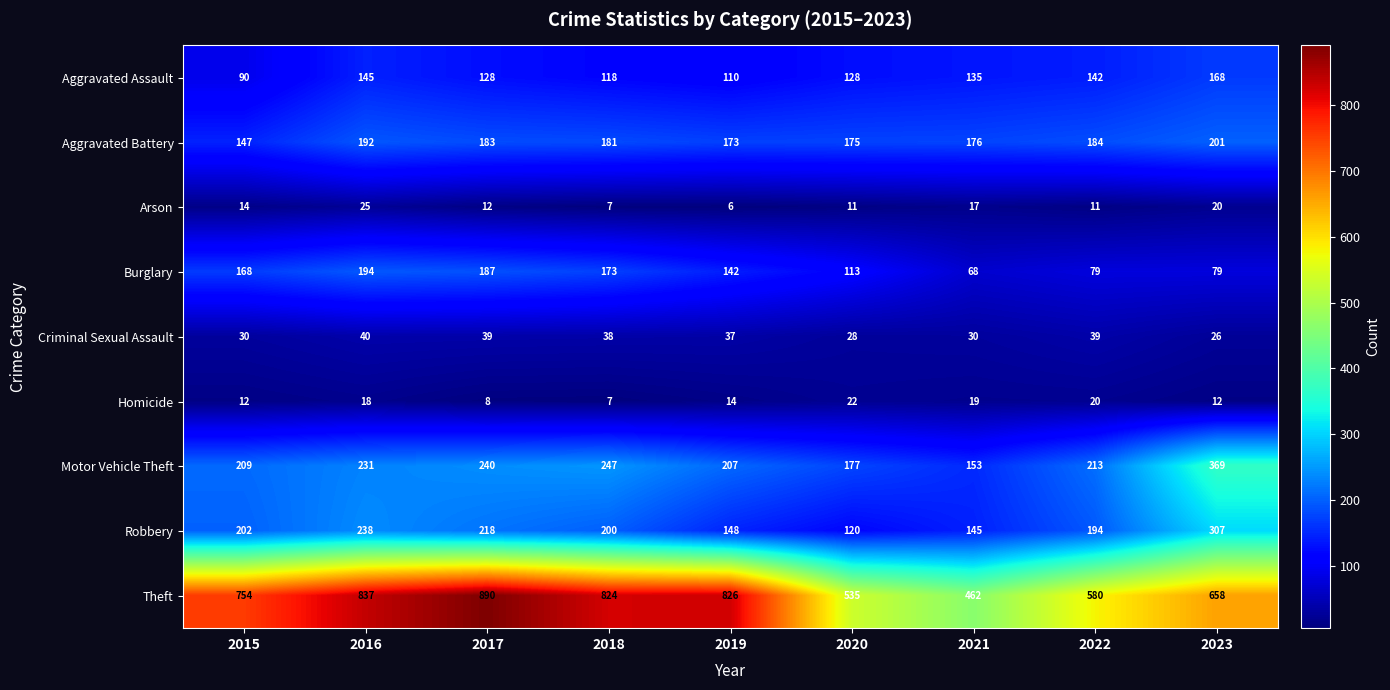

The value of Motor Vehicle Theft at 2021 is 153. True or false?

True